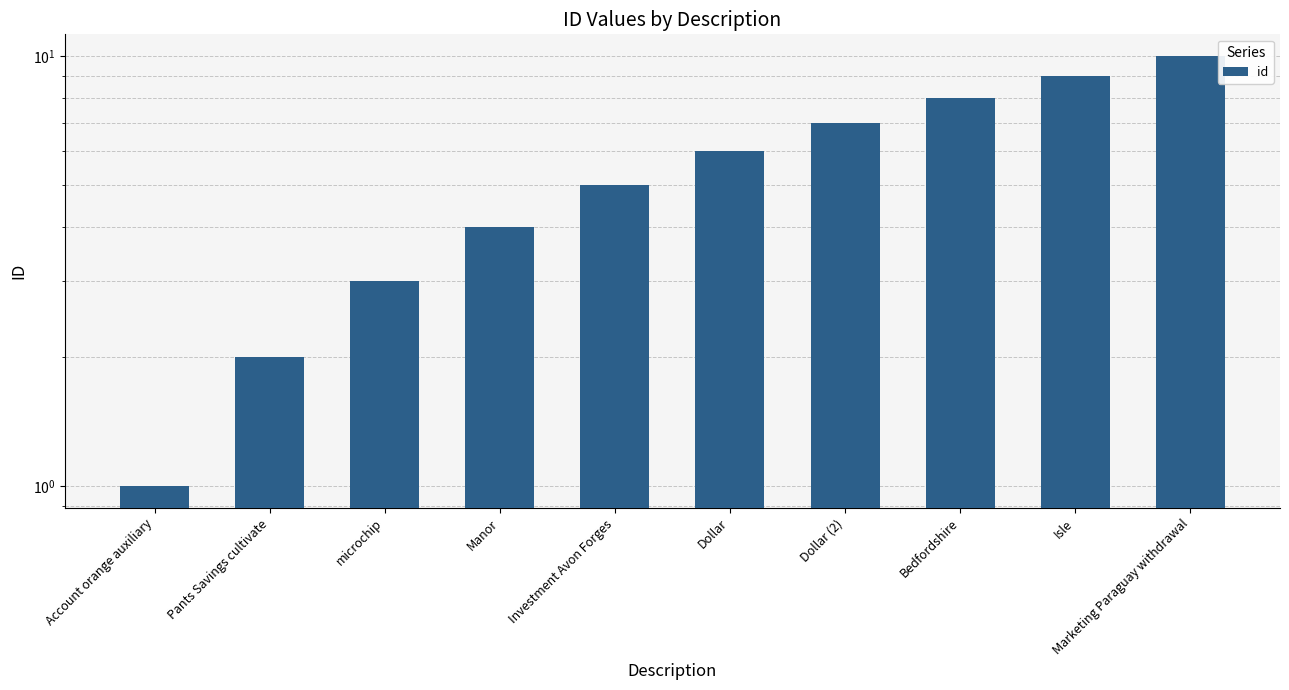

What value does the data have at Marketing Paraguay withdrawal?

10